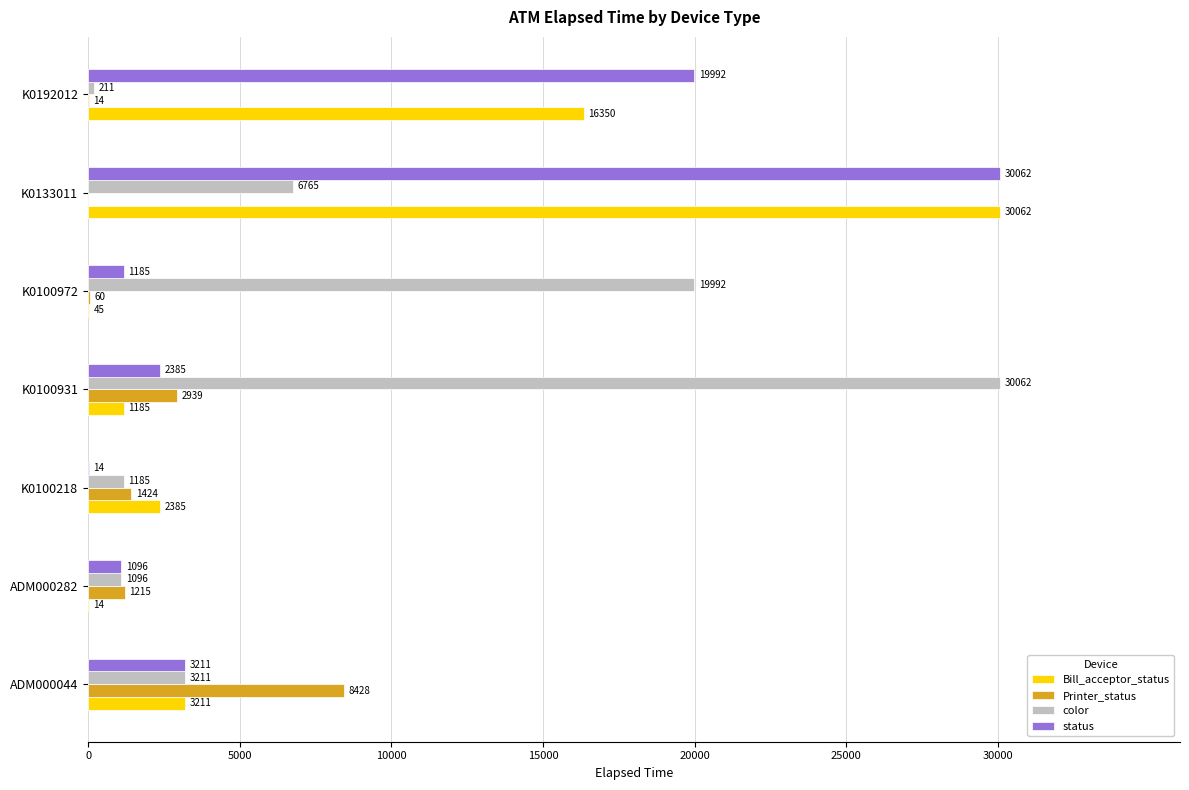

At which label is color closest to 15136?

K0100972